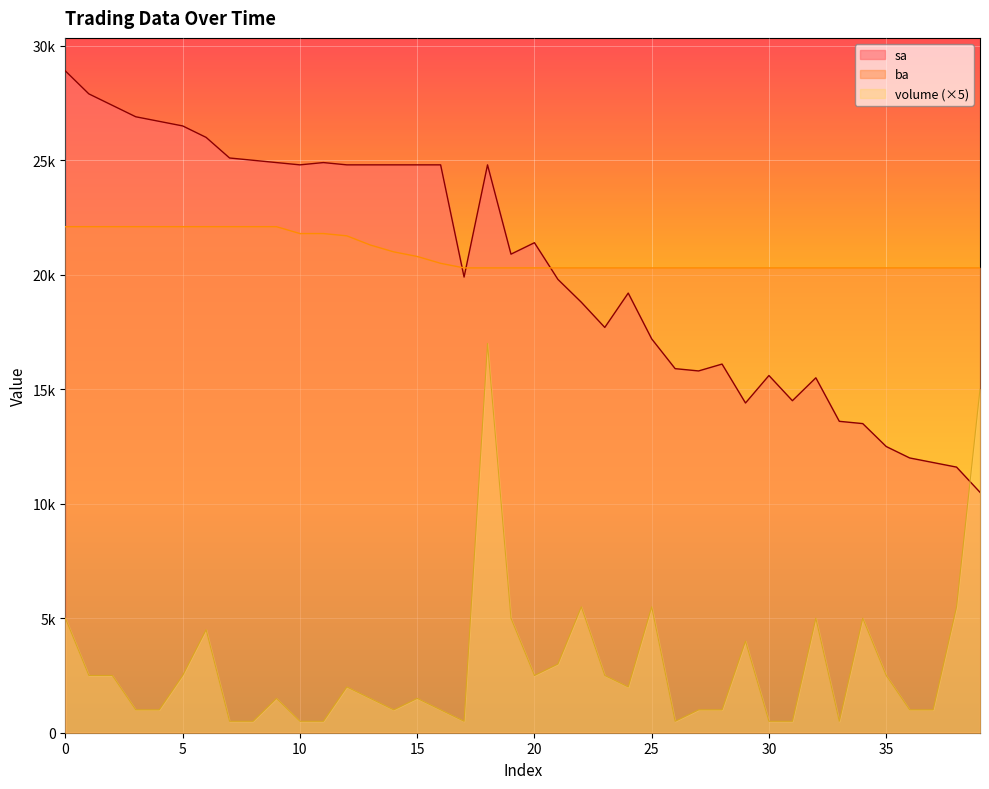

Count the number of categories in the chart.

40